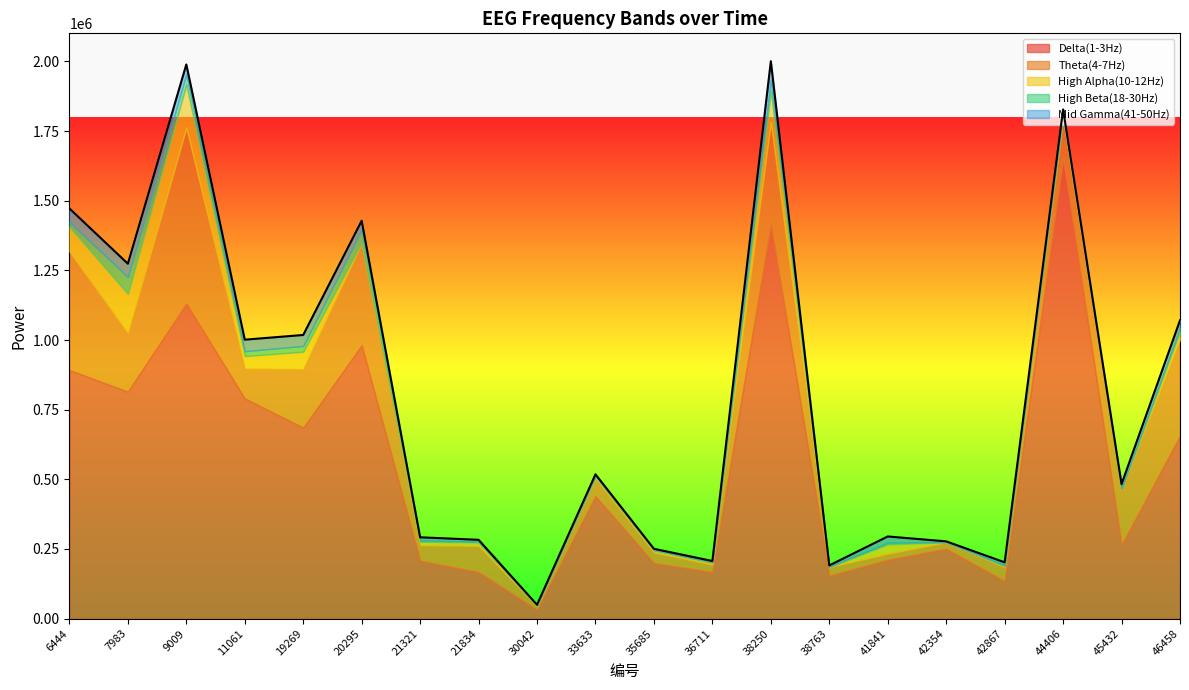

Reading left to right, transcribe all the data shown in this chart.

Delta(1-3Hz): 892286	814786	1130800	790305	685586	981312	207963	167294	32480	439206	199425	167086	1414793	154234	211211	250803	135115	1652299	264853	656257
Theta(4-7Hz): 425539	208706	632010	106739	209758	366513	55484	93831	12171	63335	38327	26817	367219	30617	22076	22930	49678	144538	196972	345397
High Alpha(10-12Hz): 88404	142276	154300	45439	62725	2277	12450	12449	1634	6899	7308	7844	110183	326	33200	509	3965	11202	3324	29392
High Beta(18-30Hz): 17324	60184	36941	17461	20703	45639	5180	2682	1571	2649	1536	542	42457	1731	6382	719	2660	6394	2955	12429
Mid Gamma(41-50Hz): 48625	47962	35005	41298	39360	32299	10866	6701	1917	5906	4053	4591	66009	4095	22046	2444	10713	13193	14731	27052